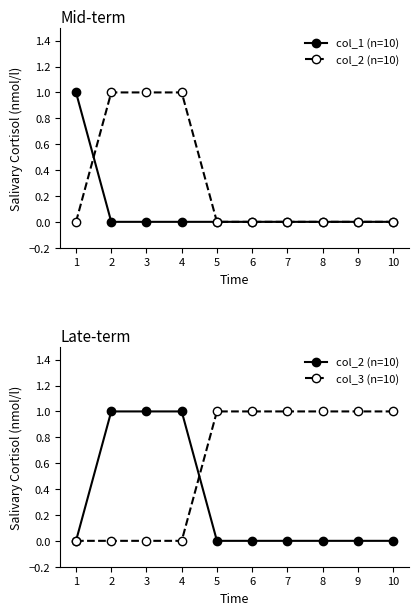

Reading left to right, transcribe all the data shown in this chart.

col_1 (n=10): 1=1	2=0	3=0	4=0	5=0	6=0	7=0	8=0	9=0	10=0
col_2 (n=10): 1=0	2=1	3=1	4=1	5=0	6=0	7=0	8=0	9=0	10=0
col_3 (n=10): 1=0	2=0	3=0	4=0	5=1	6=1	7=1	8=1	9=1	10=1